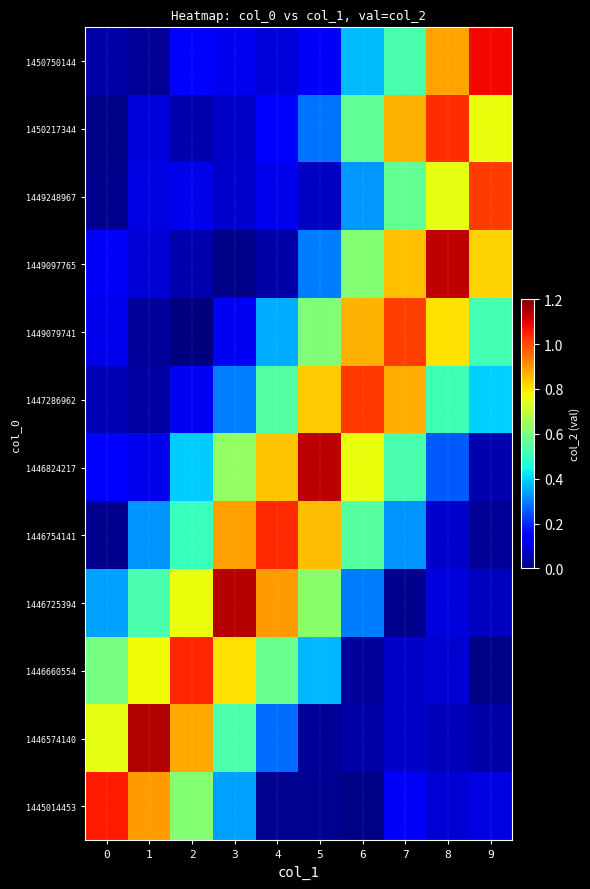

Between 2 and 6, which is larger?

6